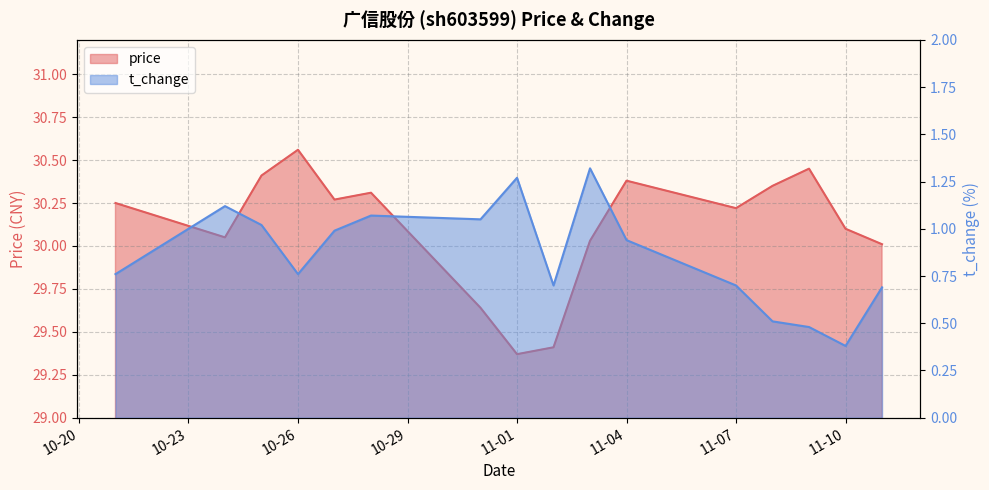

What is the value of the price point at the 15th from the left?

30.1